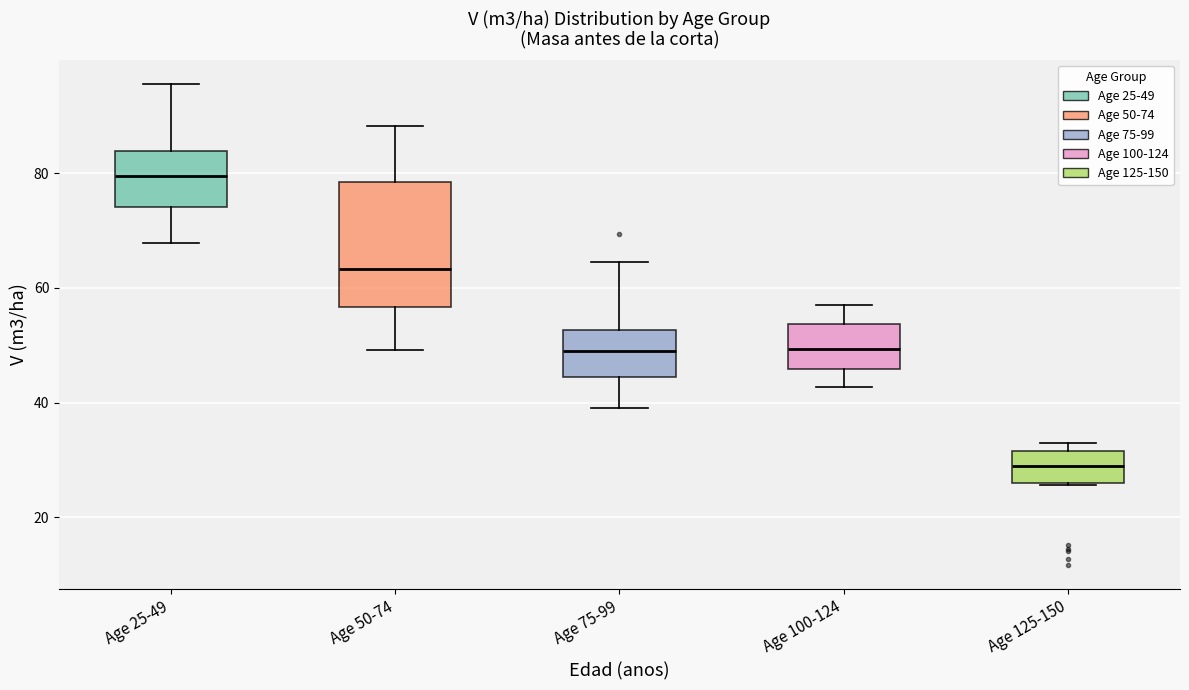

Which box is the tallest, from its lower edge to its upper edge?

Age 50-74